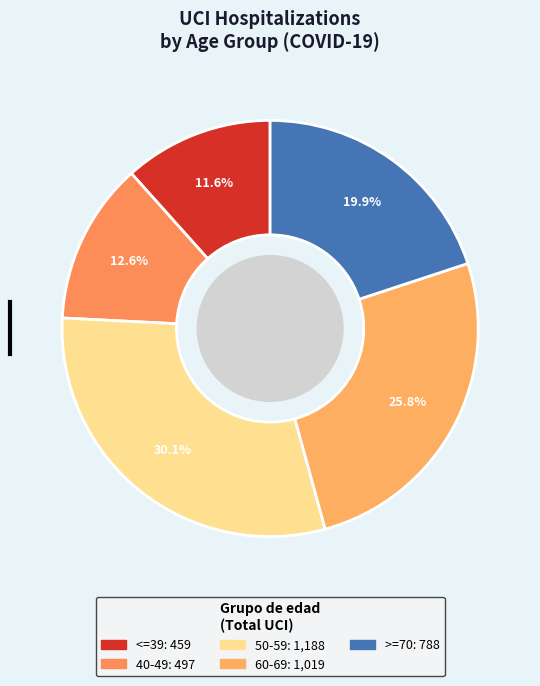

Does any single category account for the majority?

No